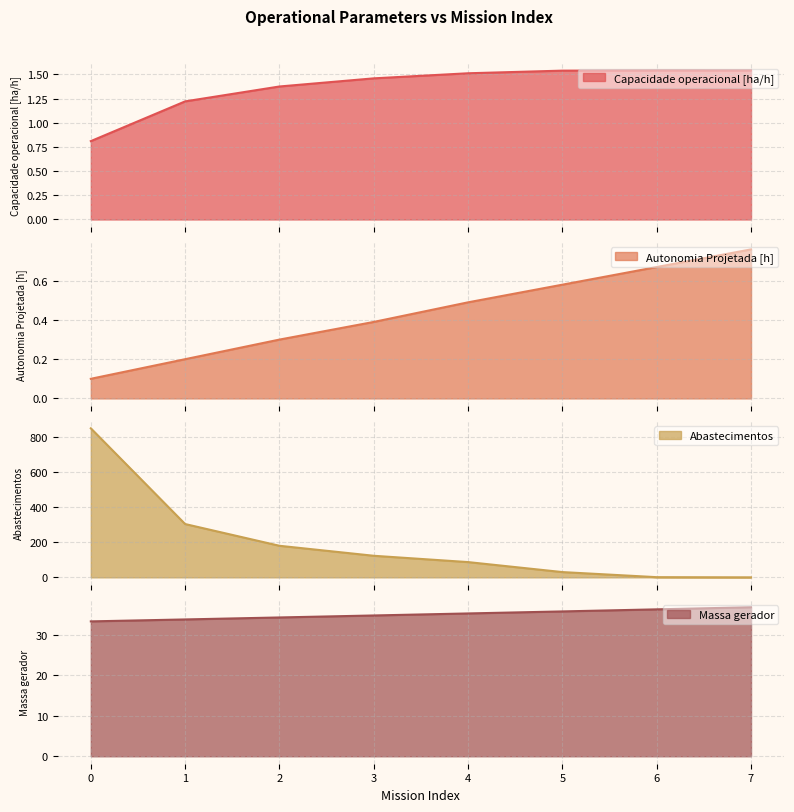

True or false: Massa gerador and Autonomia Projetada [h] intersect in this chart.

False